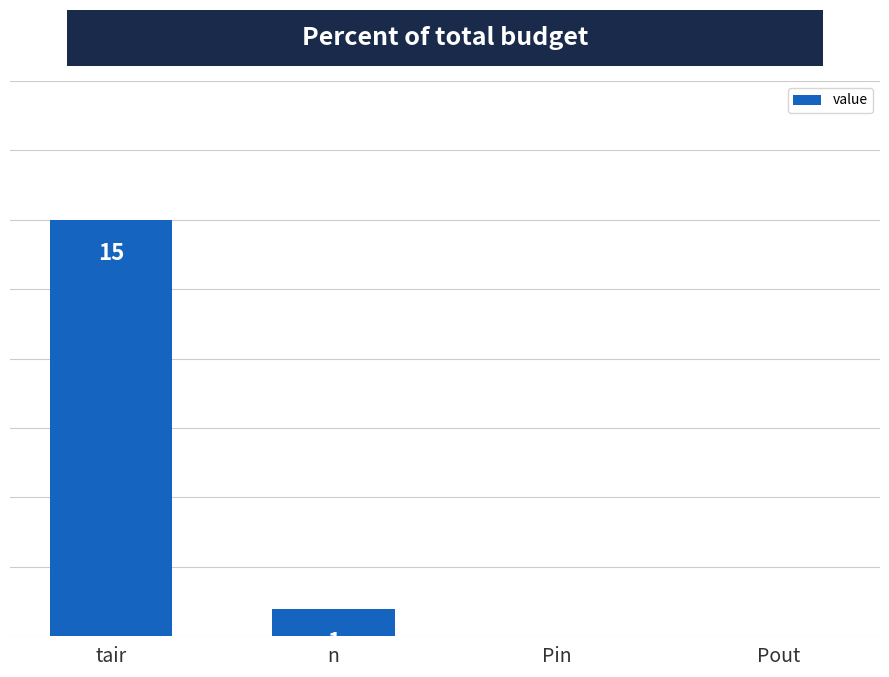

Are the bars horizontal?

No